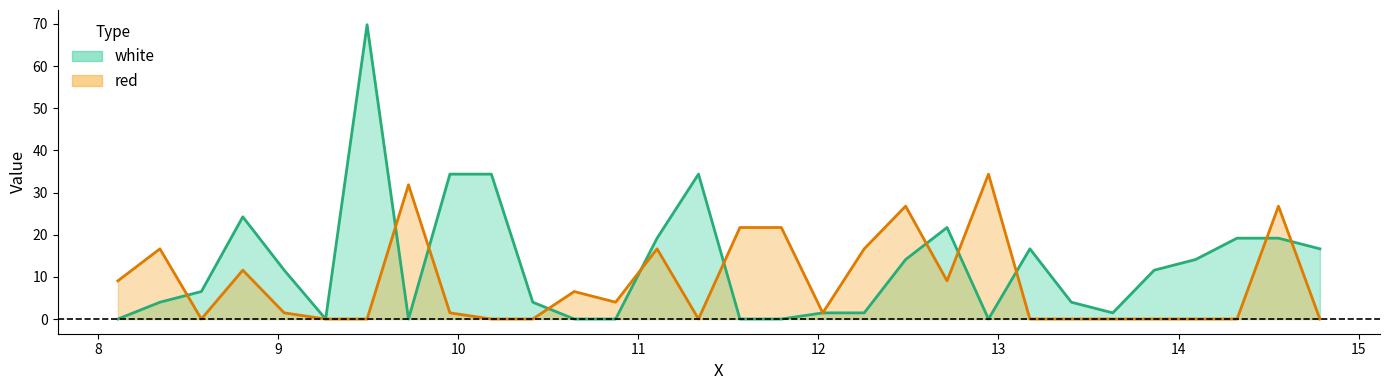

How many data points in white are above 11?

15